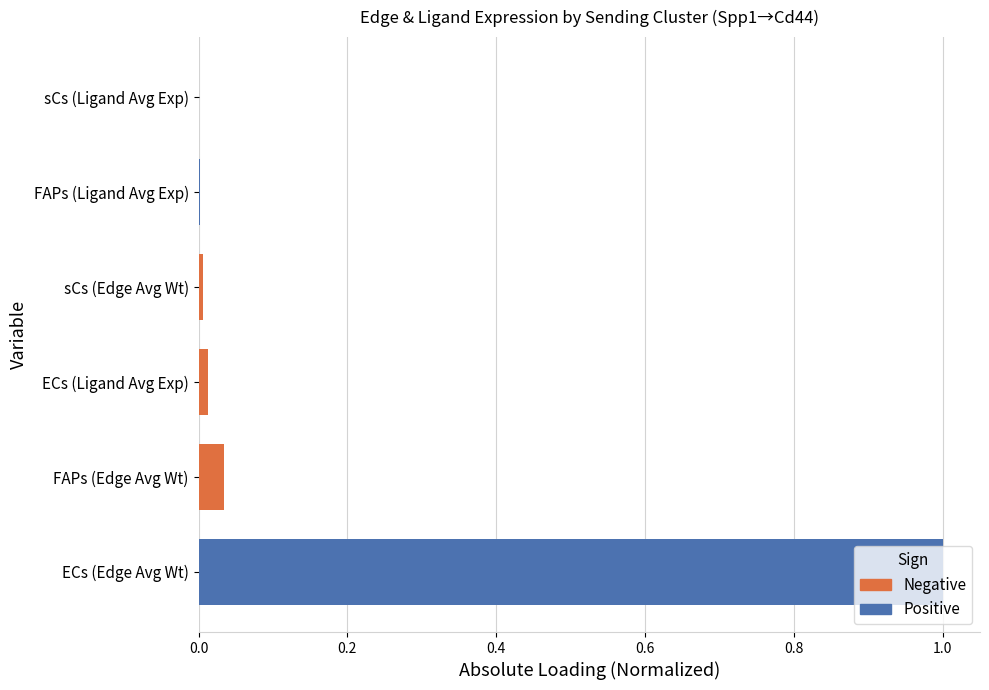

Which series has the widest spread of values?

Positive